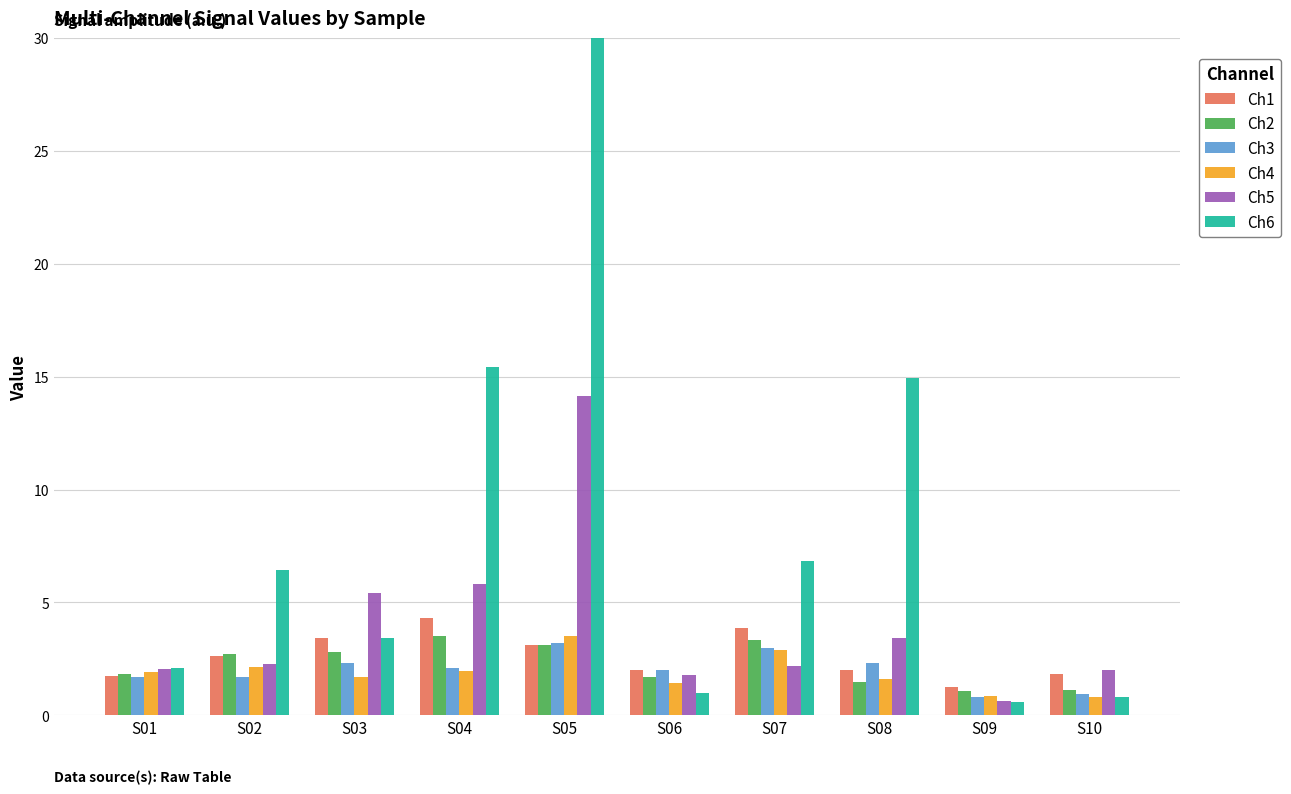

How many bars are there in each group?

6